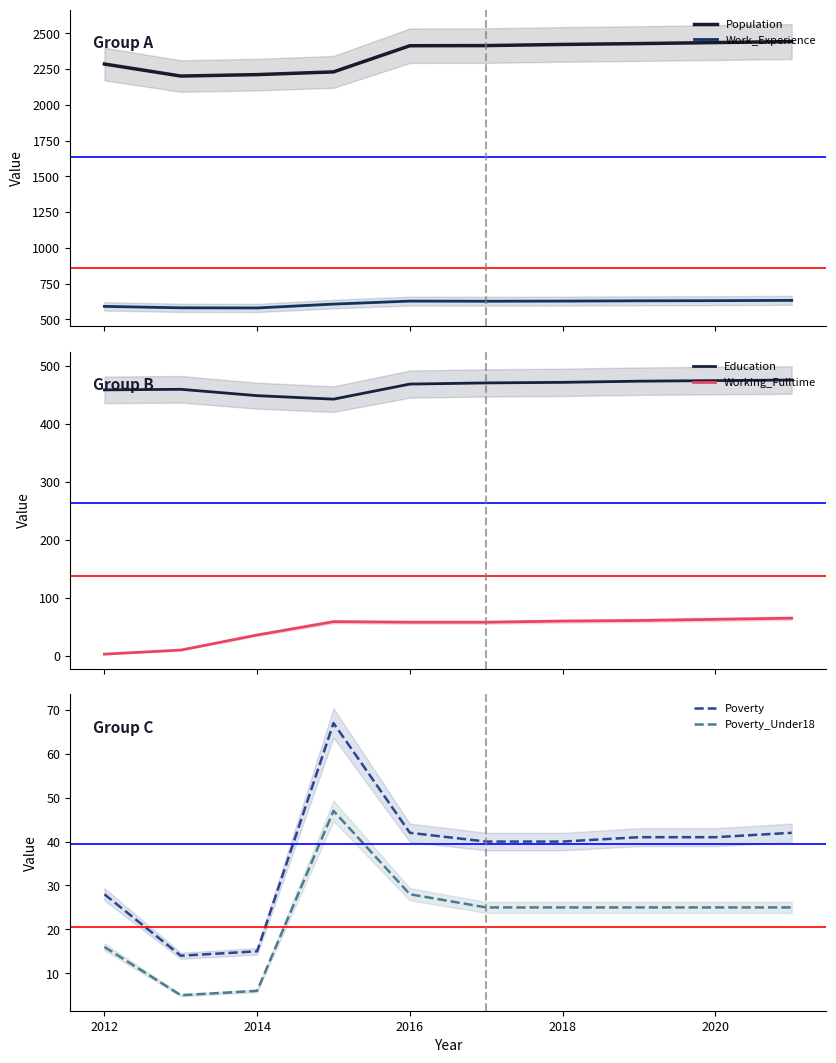

True or false: Work_Experience and Population intersect in this chart.

False